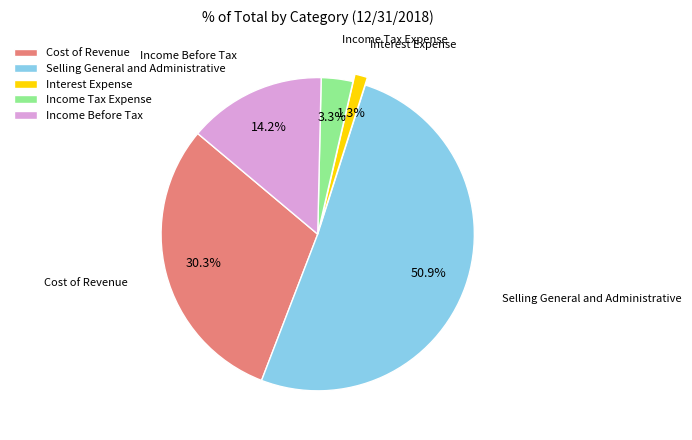

Is it true that Income Before Tax is 14% of the pie?

True